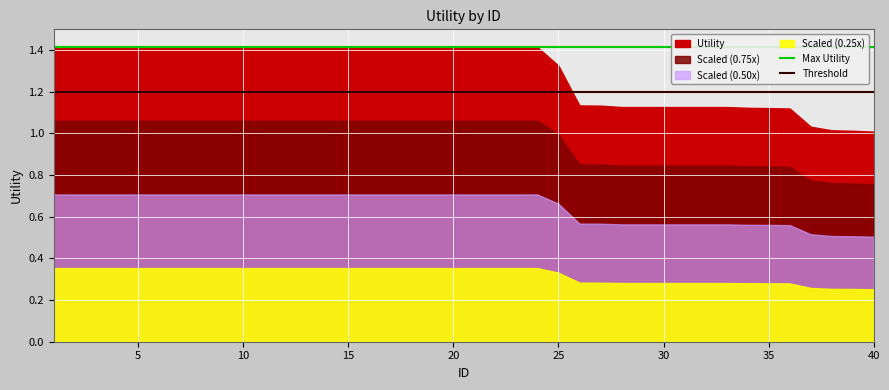

What value does the Max Utility series have at 5?

1.4